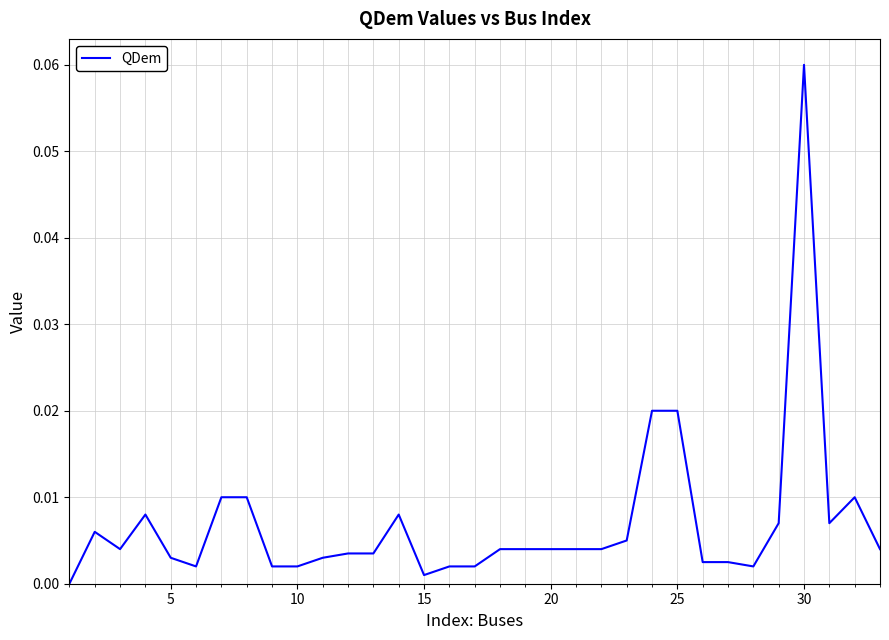

Which category has the highest value across all series?

30